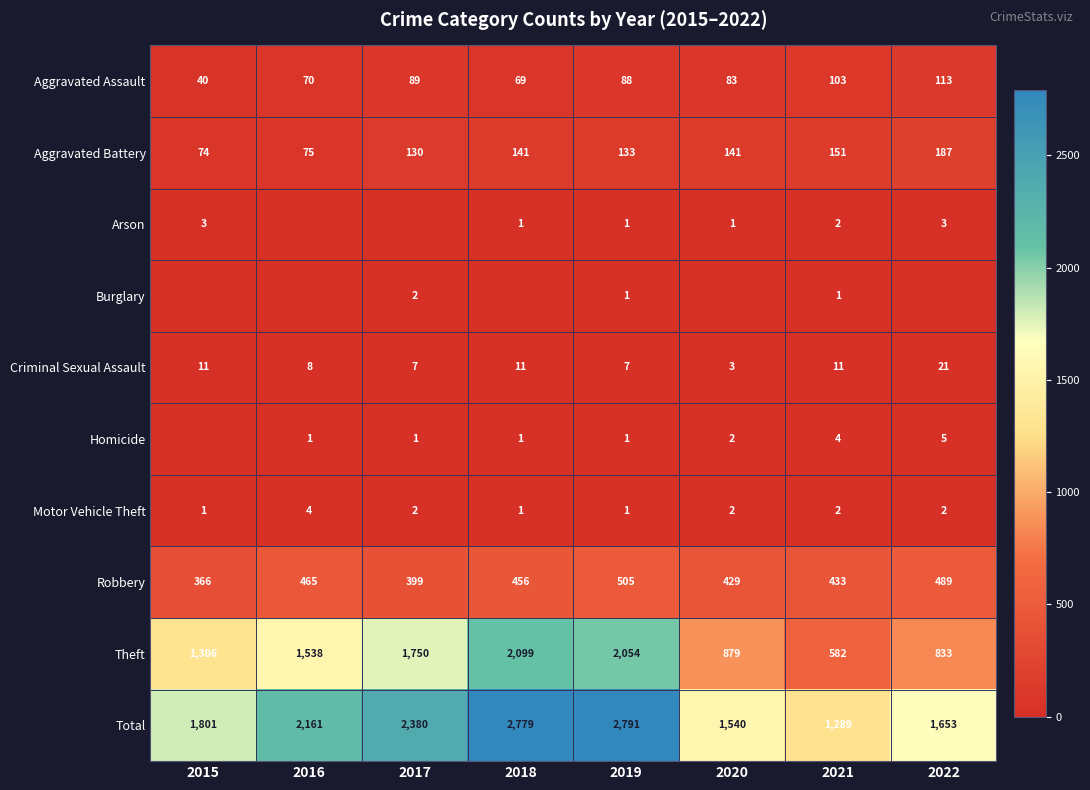

What is the sum of all Criminal Sexual Assault values?

79